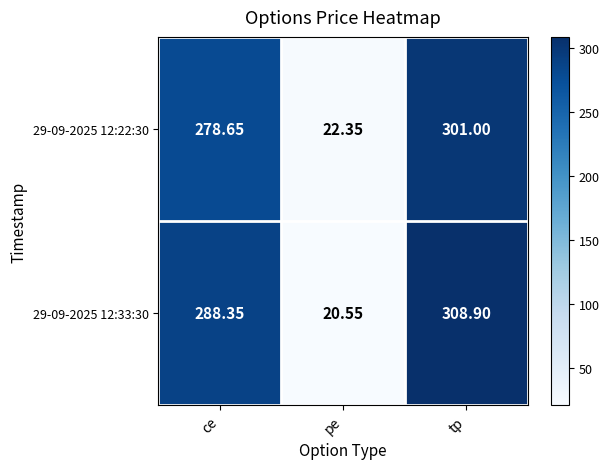

Is the value of 29-09-2025 12:22:30 at tp greater than the value of 29-09-2025 12:33:30 at tp?

No